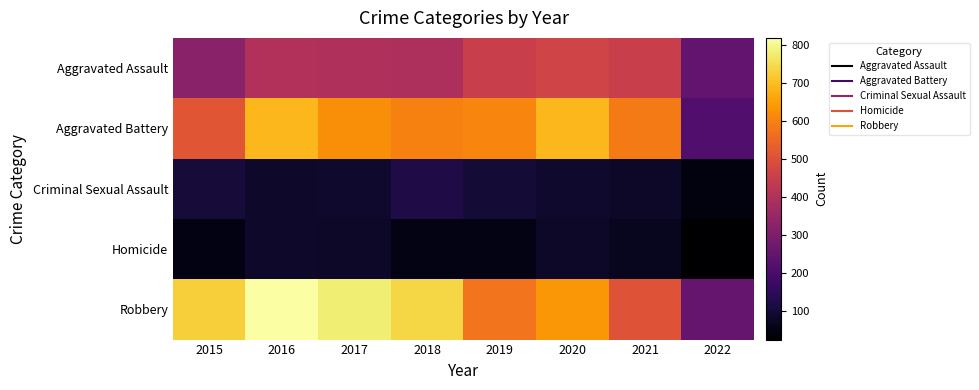

What is the minimum value shown in the chart?

25